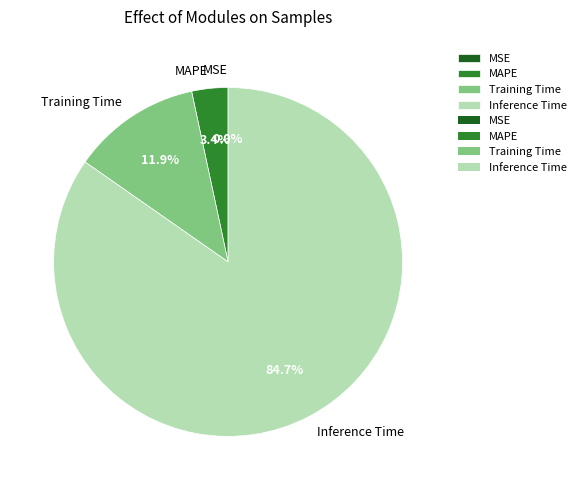

Do Training Time and MAPE together represent more than half of the pie?

No